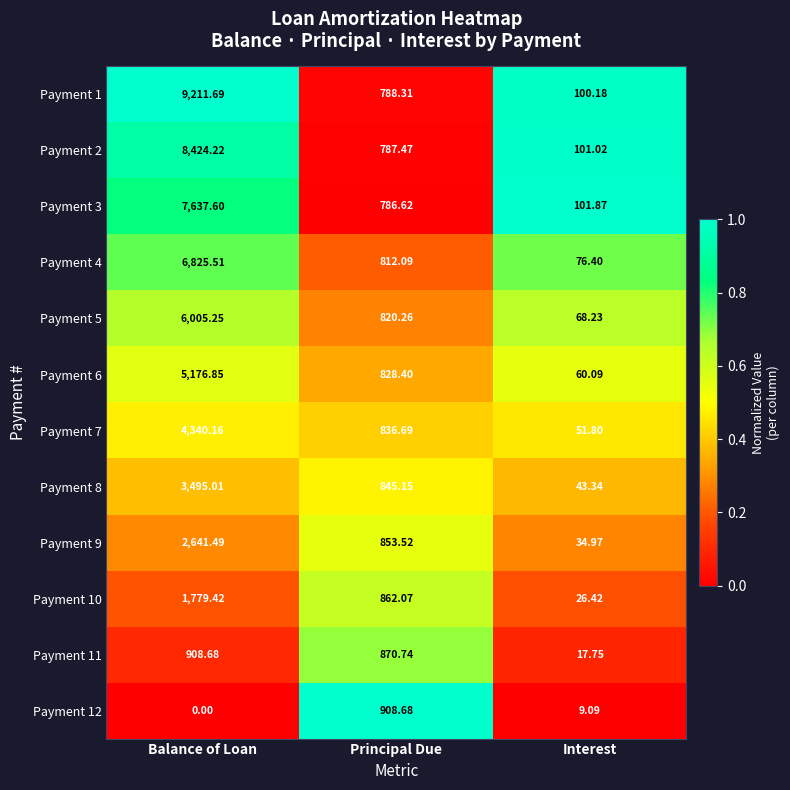

Where is Payment 8 nearest to the value 1769?

Principal Due